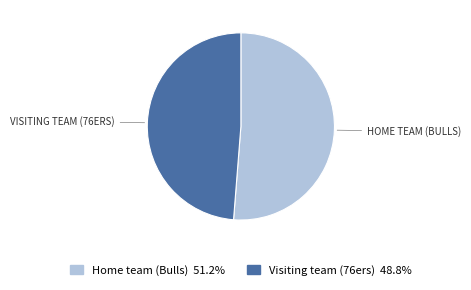

Approximately how many times larger is the value at Visiting team (76ers) compared to Home team (Bulls)?

1.0